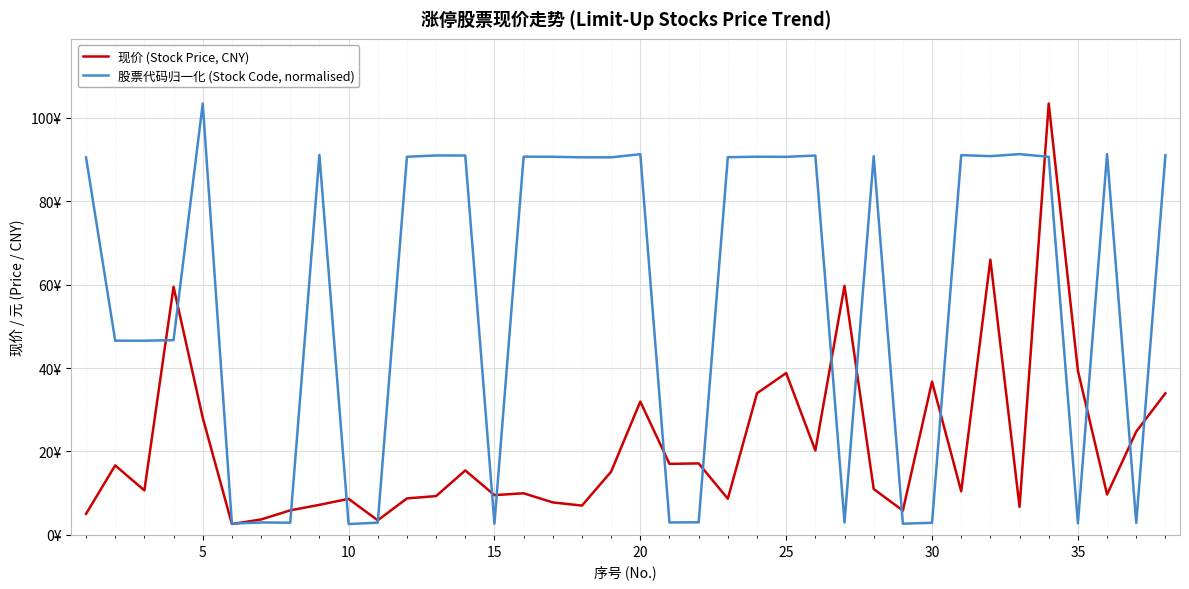

Which series has the largest total across all categories?

股票代码归一化 (Stock Code, normalised)